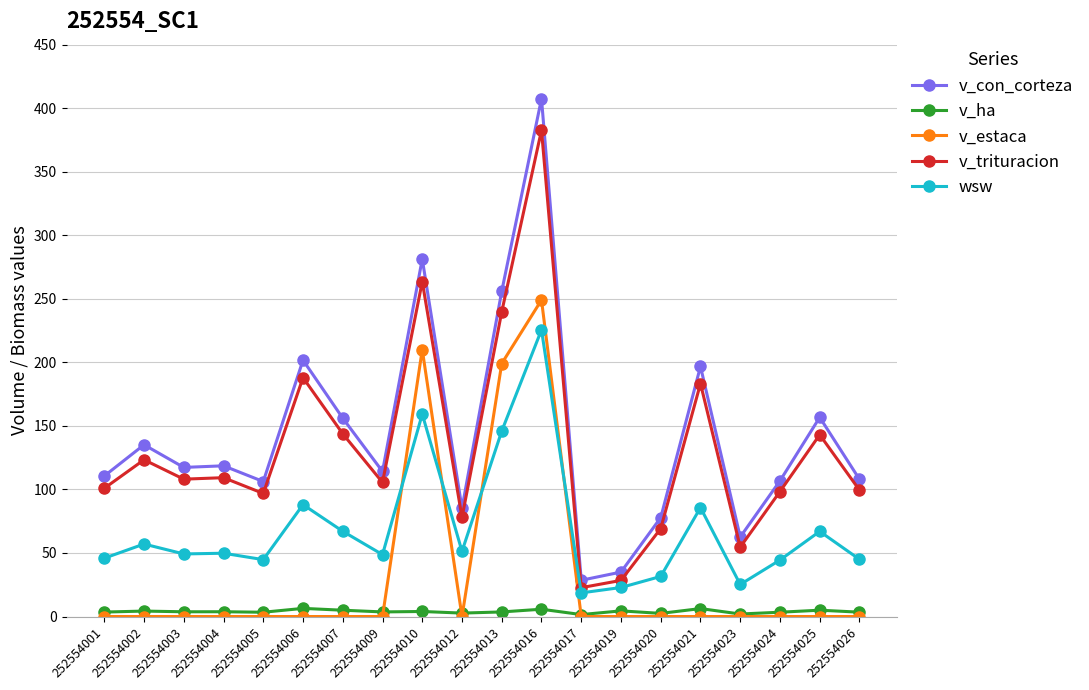

What is the value of the v_ha point at the 20th from the left?

3.4